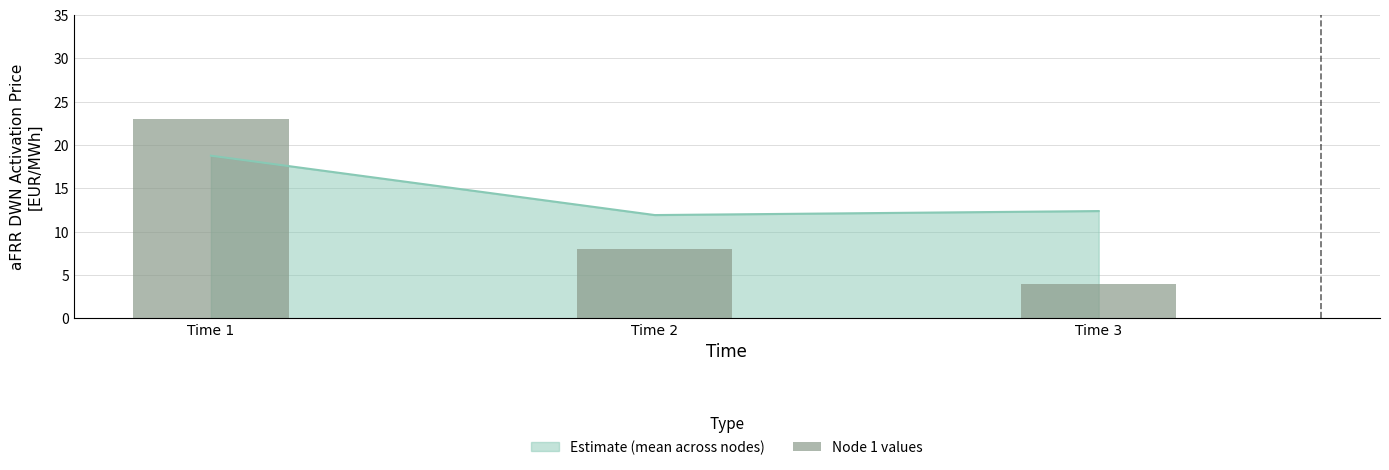

The chart shows a value of 34 at Time 1. True or false?

False